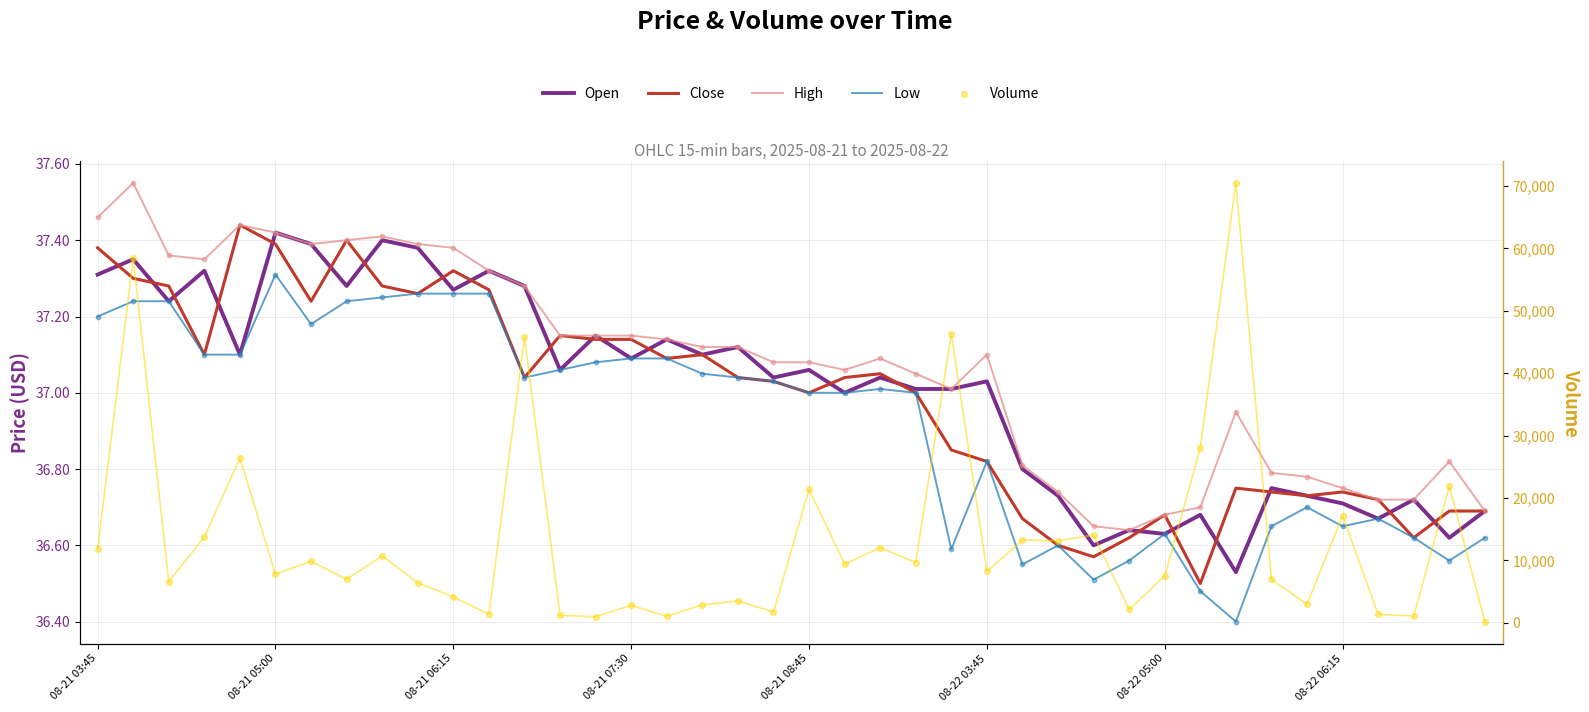

Which series has the largest total across all categories?

Volume